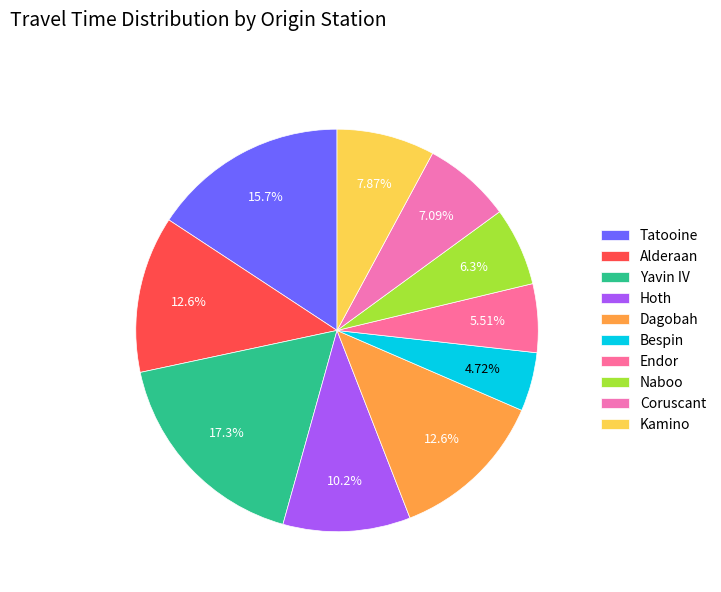

What is the largest slice in the pie chart?

Yavin IV